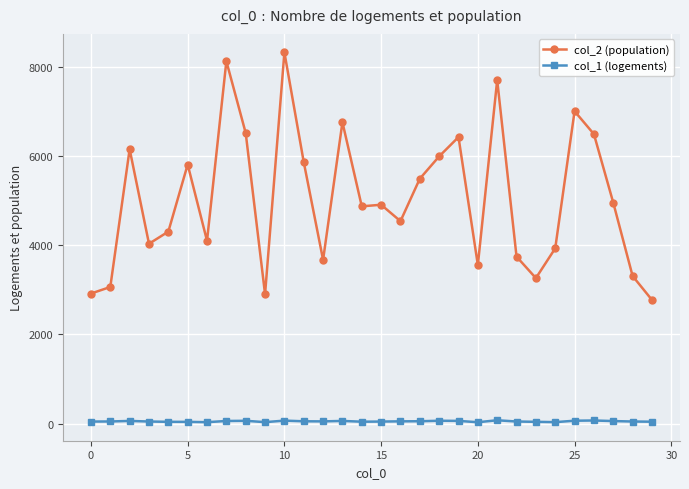

List the series in order of their peak value, highest first.

col_2 (population), col_1 (logements)